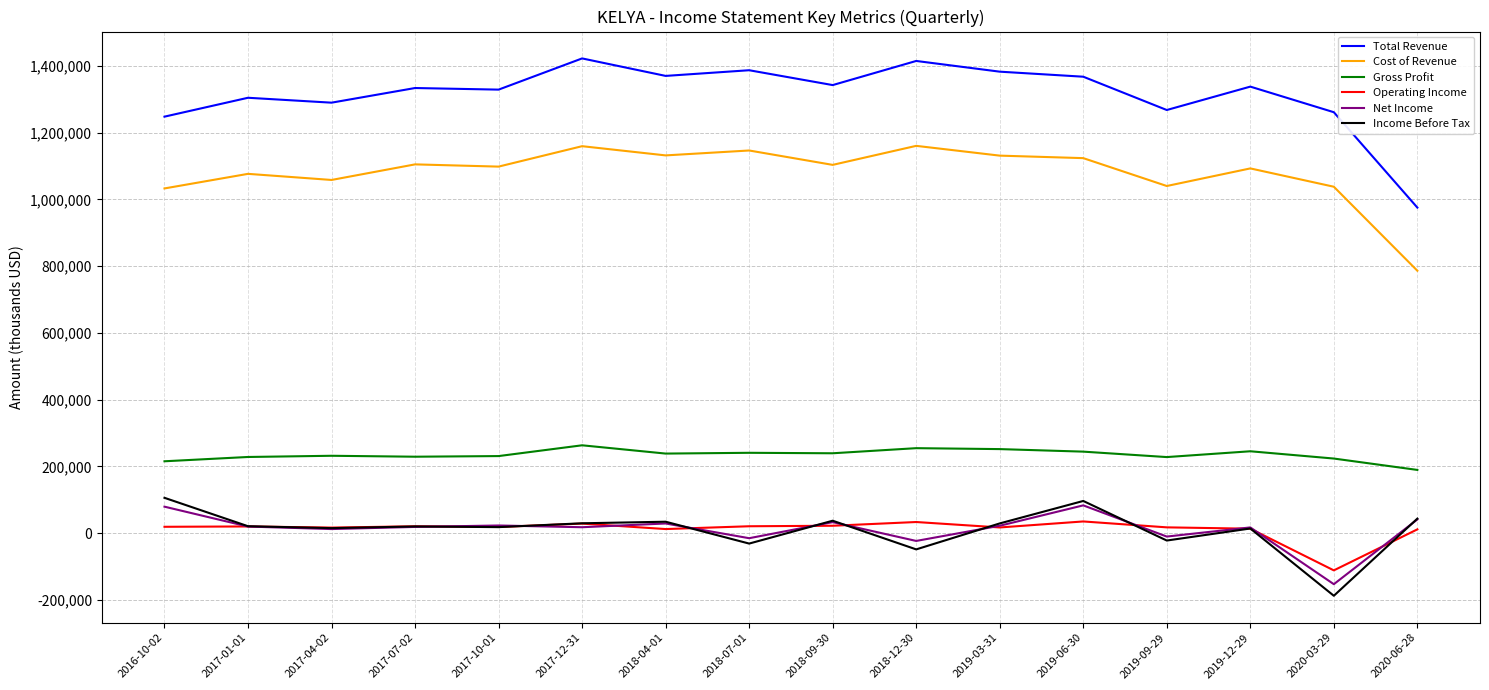

Which series changed the most between 2018-04-01 and 2020-03-29?

Income Before Tax